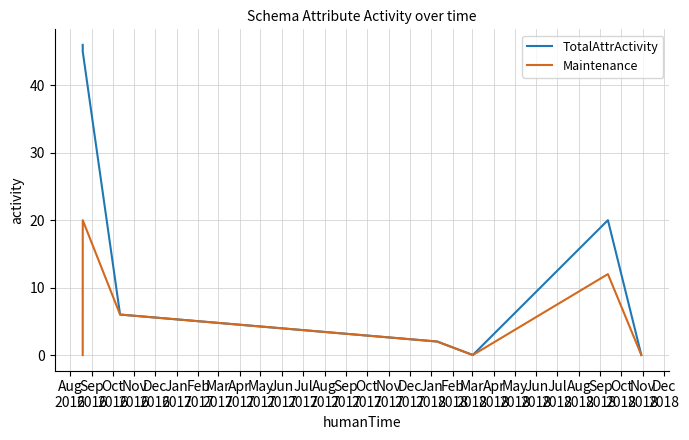

Rank the series by their average value, from highest to lowest.

TotalAttrActivity, Maintenance